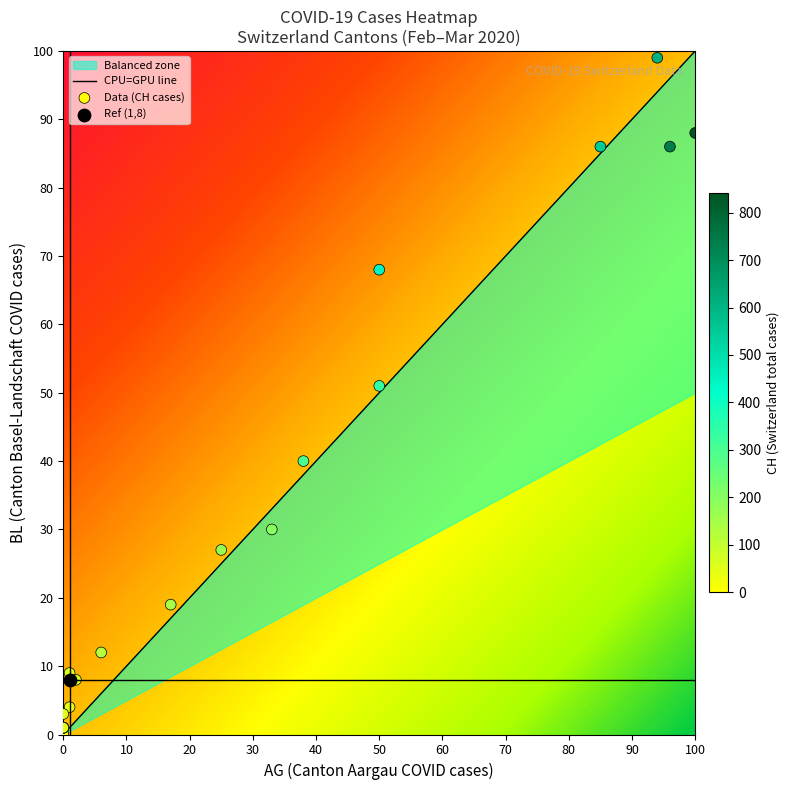

What is the total value across all series at 3?

13